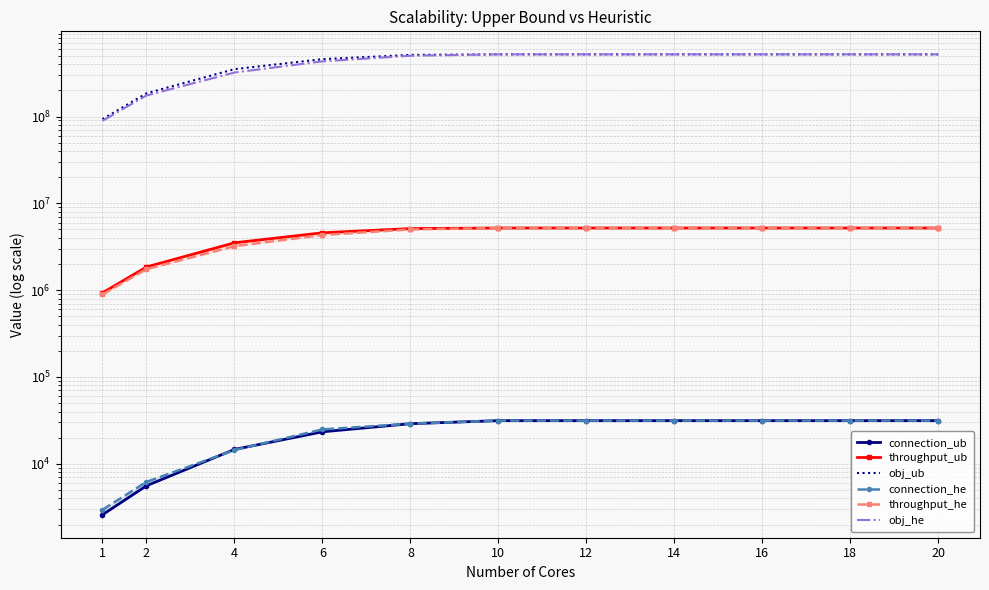

Reading left to right, transcribe all the data shown in this chart.

connection_ub: 1=2594	2=5591	4=14652	6=23370	8=28985	10=31438	12=31438	14=31438	16=31438	18=31438	20=31438
throughput_ub: 1=931875	2=1849720	4=3512708	6=4579264	8=5122713	10=5200536	12=5200536	14=5200536	16=5200536	18=5200536	20=5200536
obj_ub: 1=93190094	2=184977591	4=351285452	6=457949770	8=512300285	10=520085038	12=520085038	14=520085038	16=520085038	18=520085038	20=520085038
connection_he: 1=2957	2=6190	4=14405	6=24885	8=29028	10=31438	12=31438	14=31438	16=31438	18=31438	20=31438
throughput_he: 1=892800	2=1746967	4=3211876	6=4319931	8=5007427	10=5200536	12=5200536	14=5200536	16=5200536	18=5200536	20=5200536
obj_he: 1=89282957	2=174702890	4=321202005	6=432017985	8=500771728	10=520085038	12=520085038	14=520085038	16=520085038	18=520085038	20=520085038